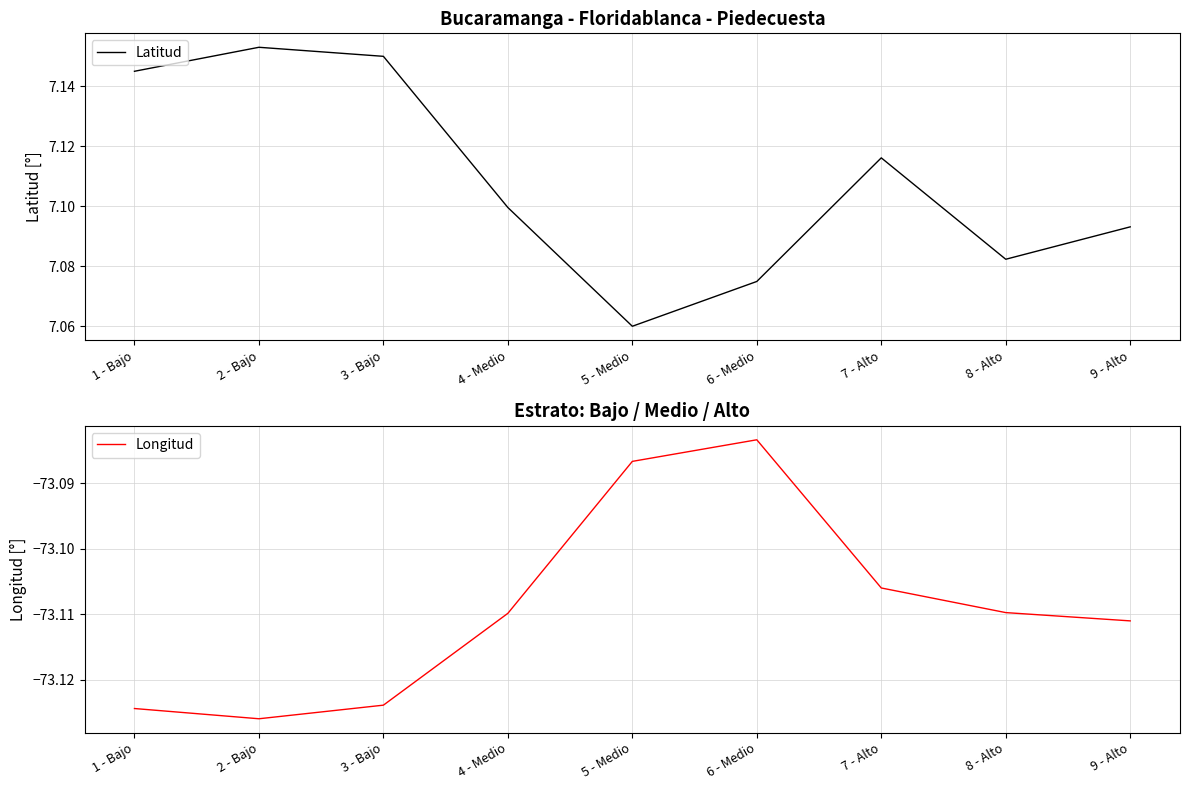

How many interior local valleys does the Longitud series have?

1